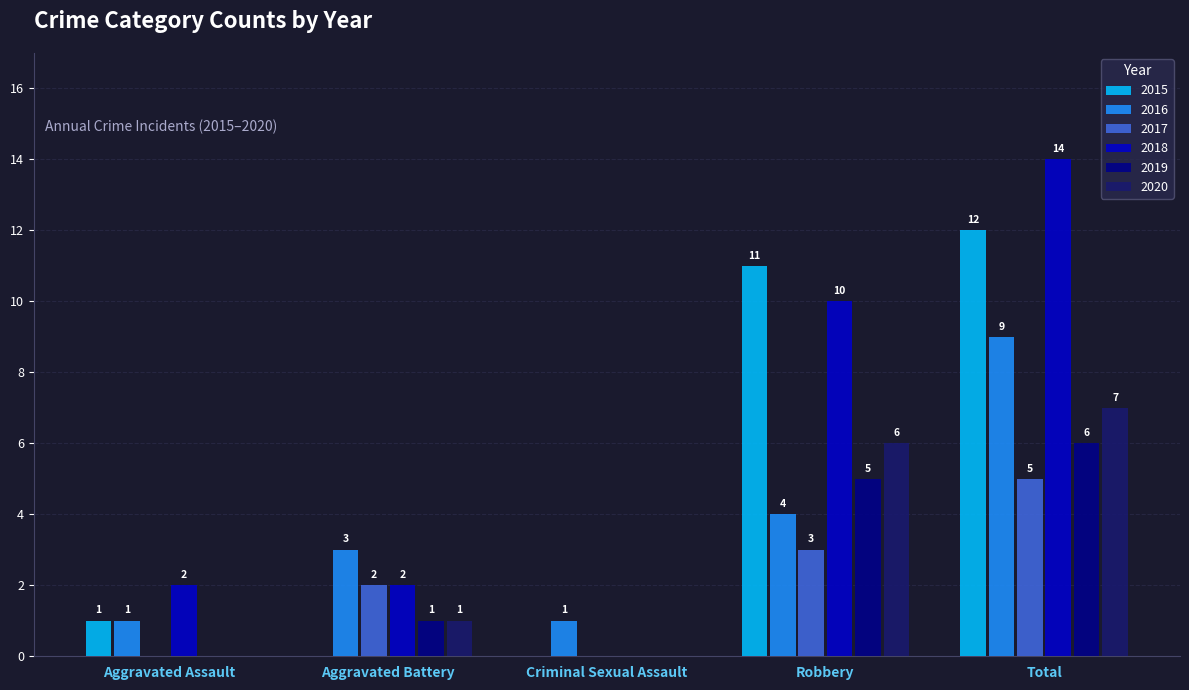

At which category does the chart reach its peak across all series?

Total